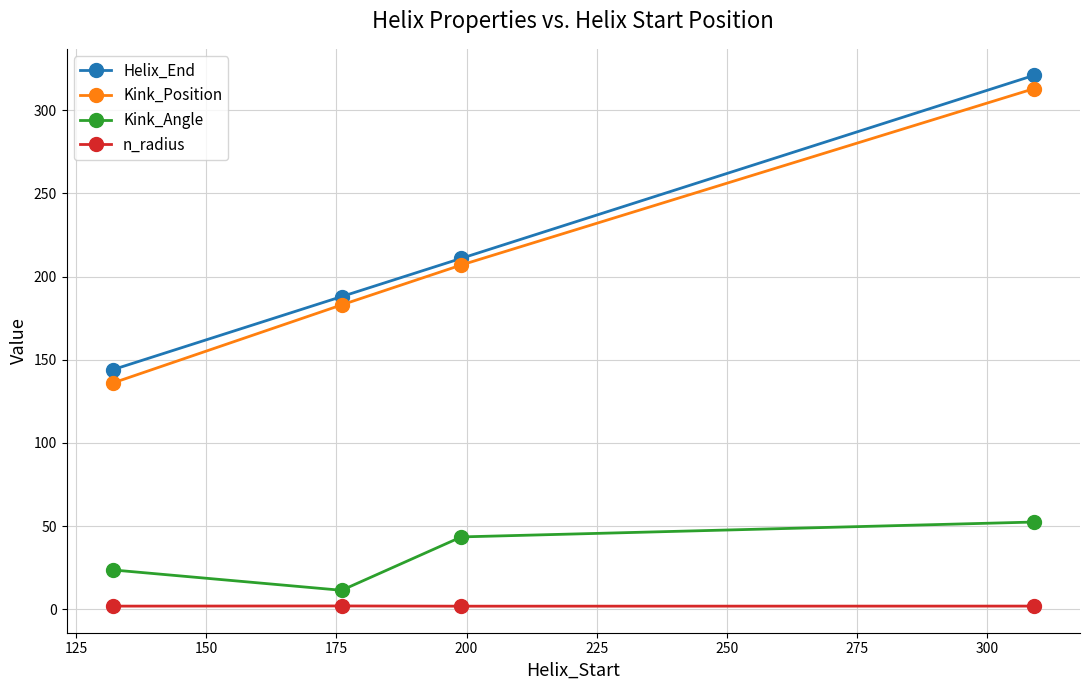

What is the value of the Kink_Angle point at the 1st from the left?

23.7